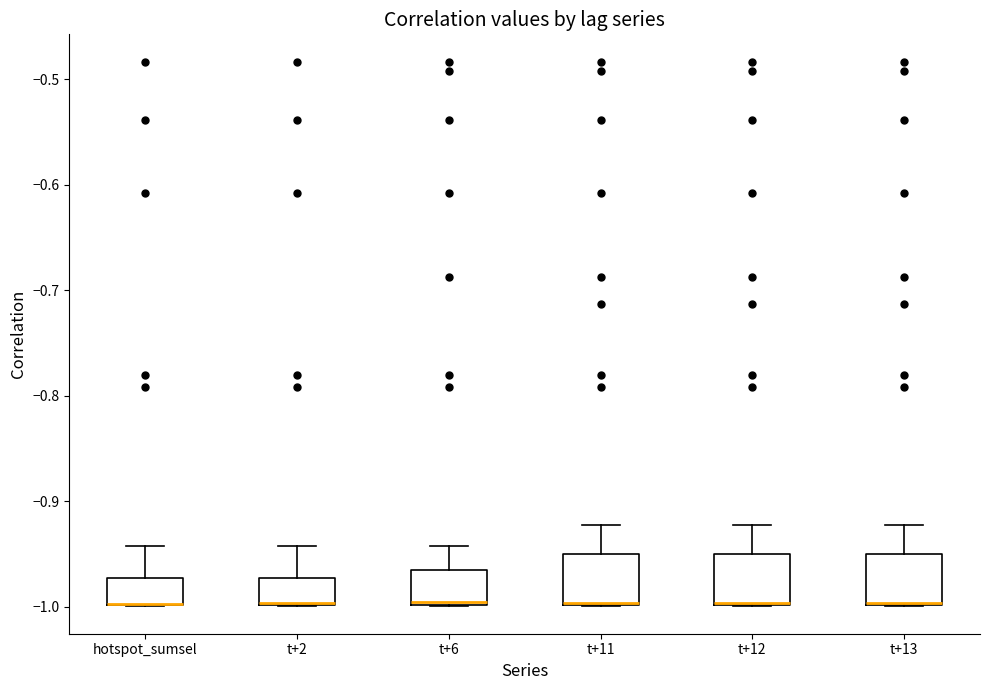

Where does the upper whisker of the box for t+13 end on the y-axis? The values are not printed on the chart, so give them approximately, as read against the axis.

-0.92